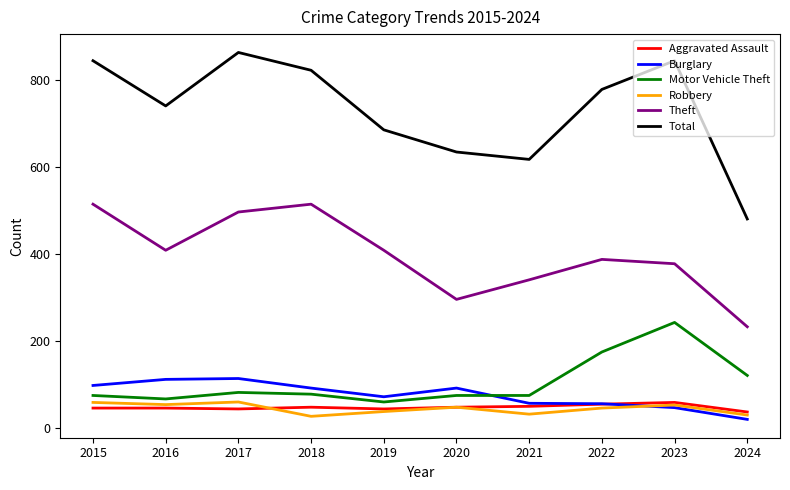

Which series has the largest total across all categories?

Total